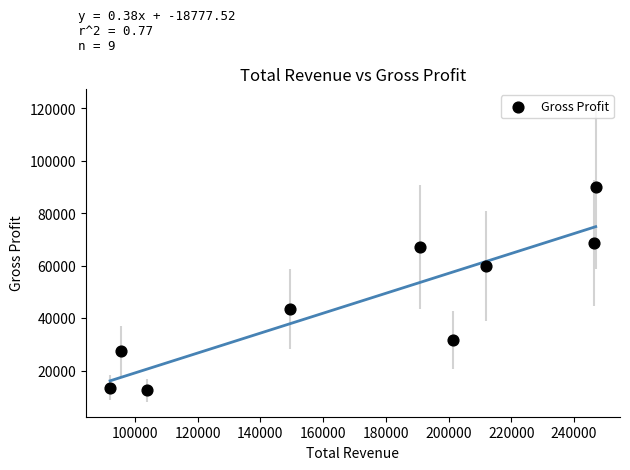

What is the average Y value?

46111